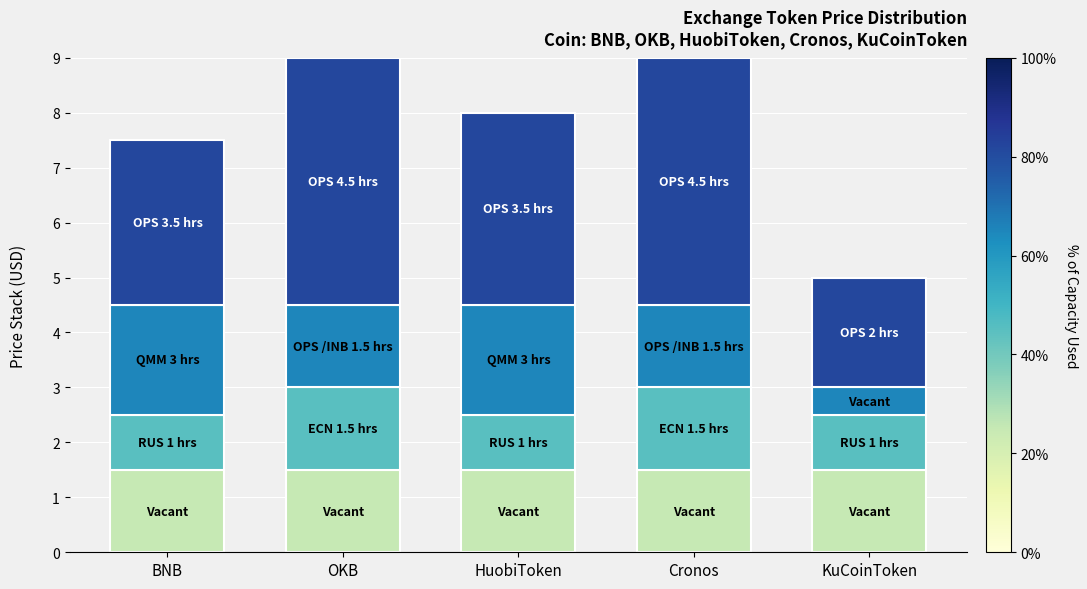

What is the total value across all series at Cronos?

9.0